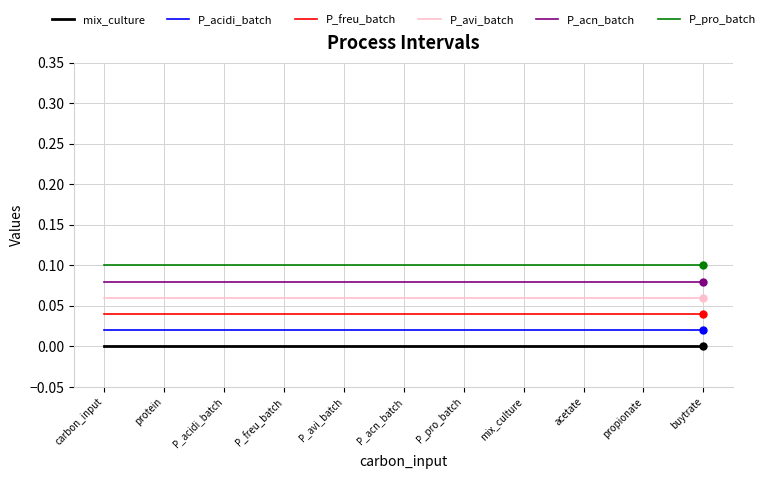

What position from the left is protein?

2